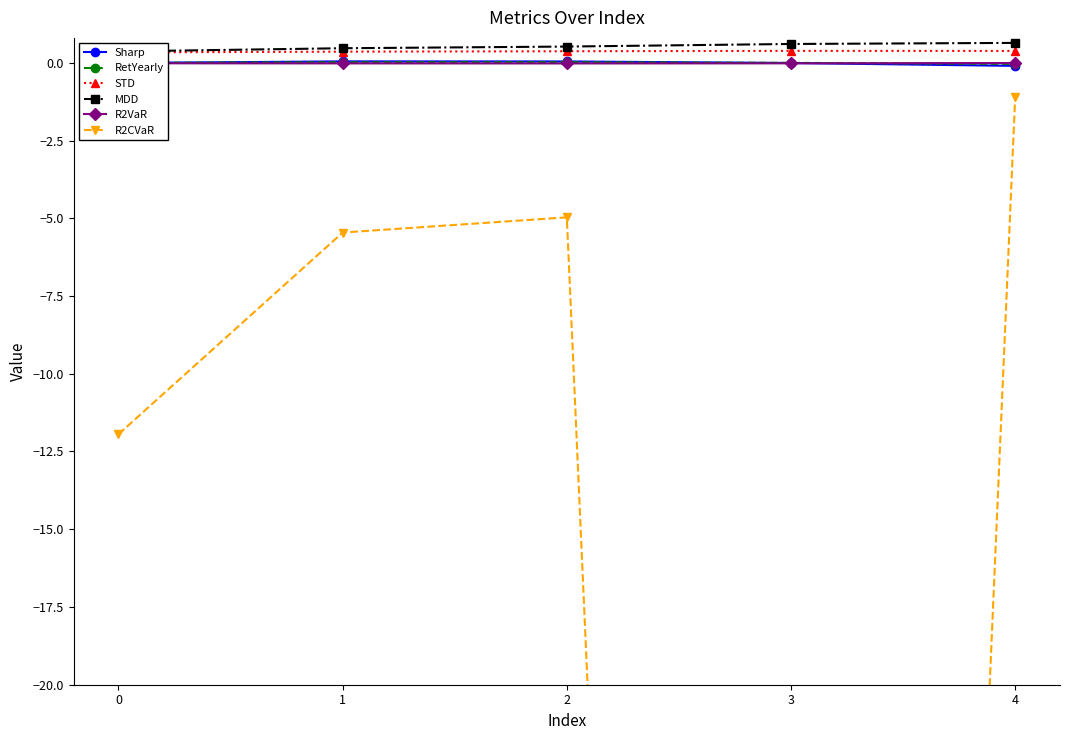

The R2VaR series shows -0.0 at 4. True or false?

True